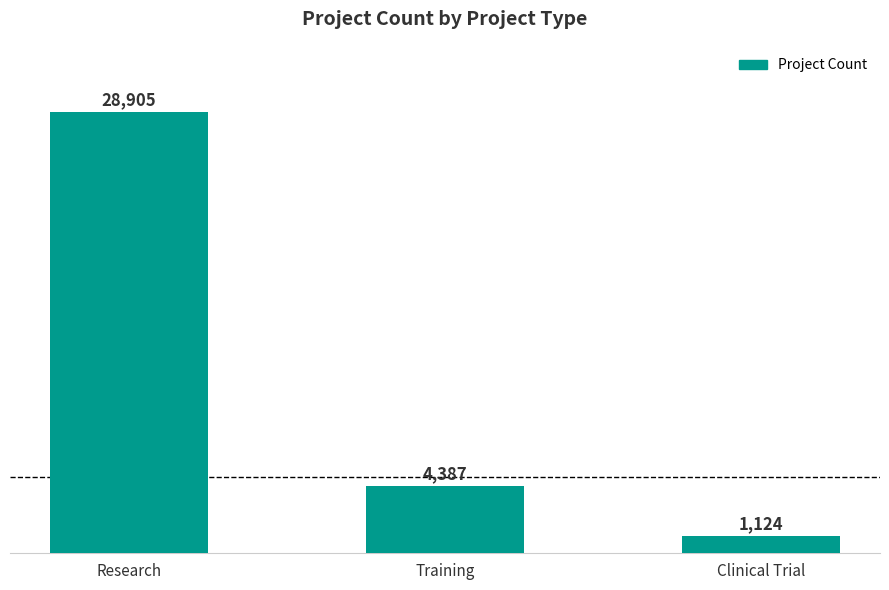

True or false: the data shows 4387 at Training.

True